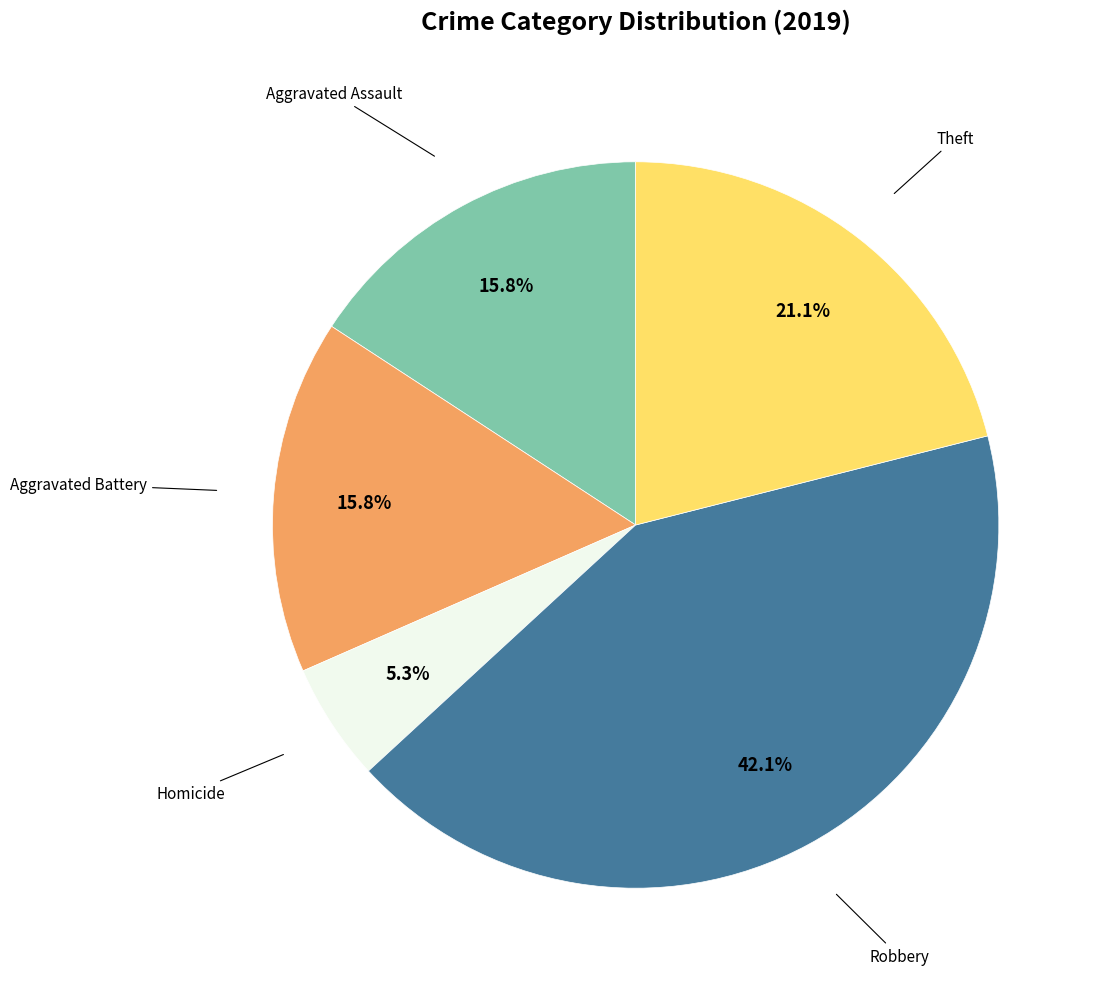

Does any single category account for the majority?

No